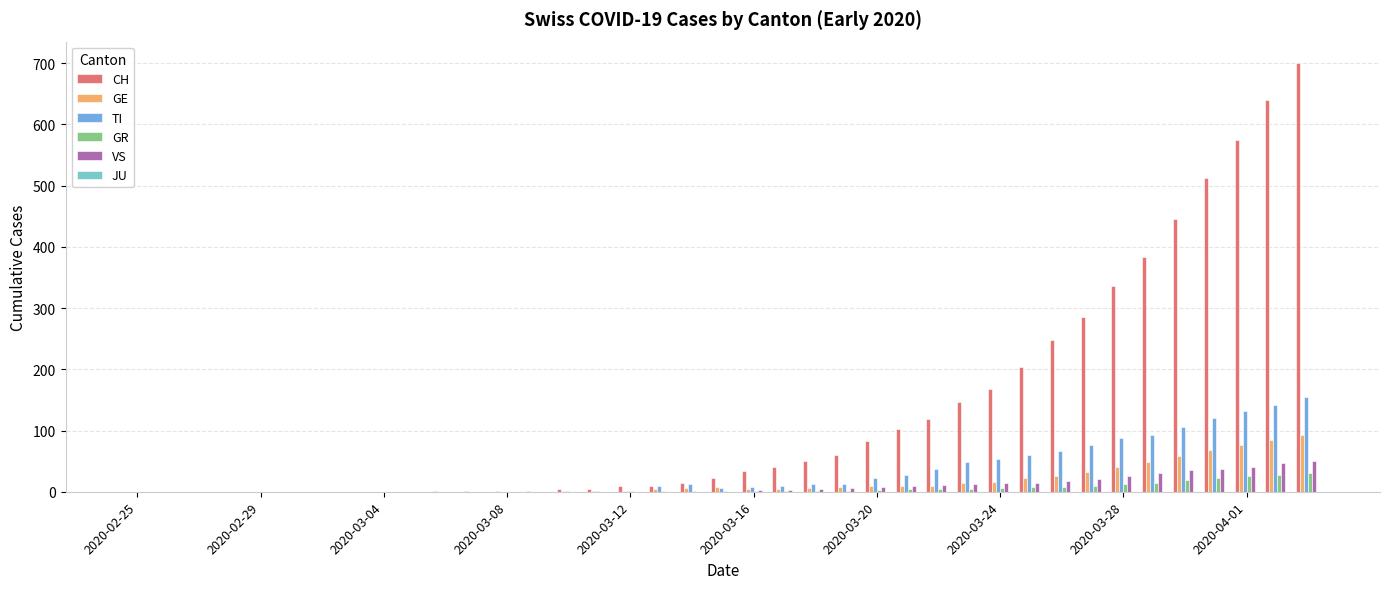

What is the maximum value for TI?

155